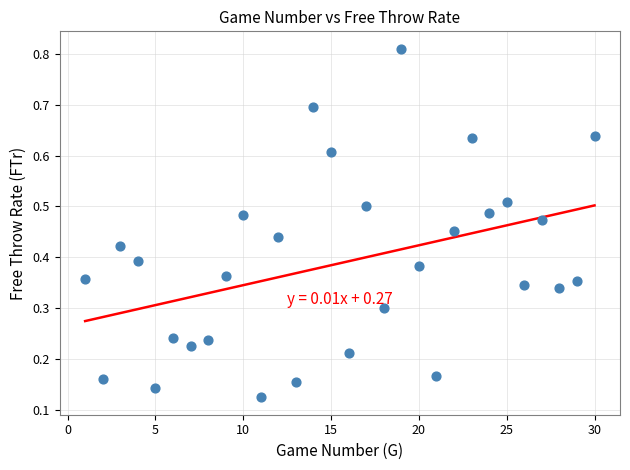

What is the range of Y values (max minus min)?

0.7